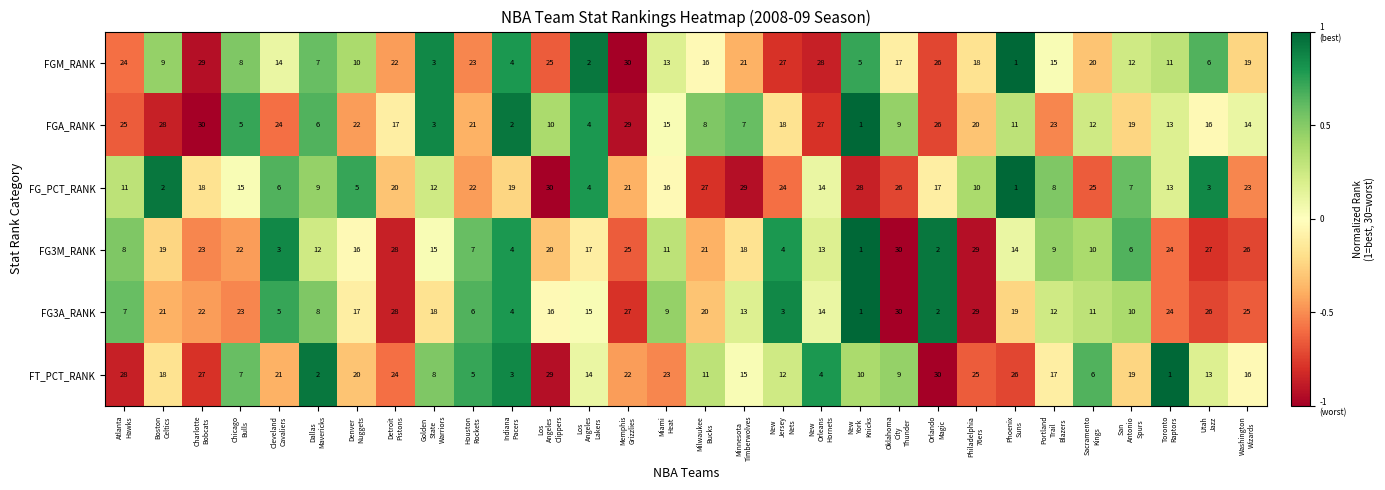

What is the sum of all FG3A_RANK values?

465